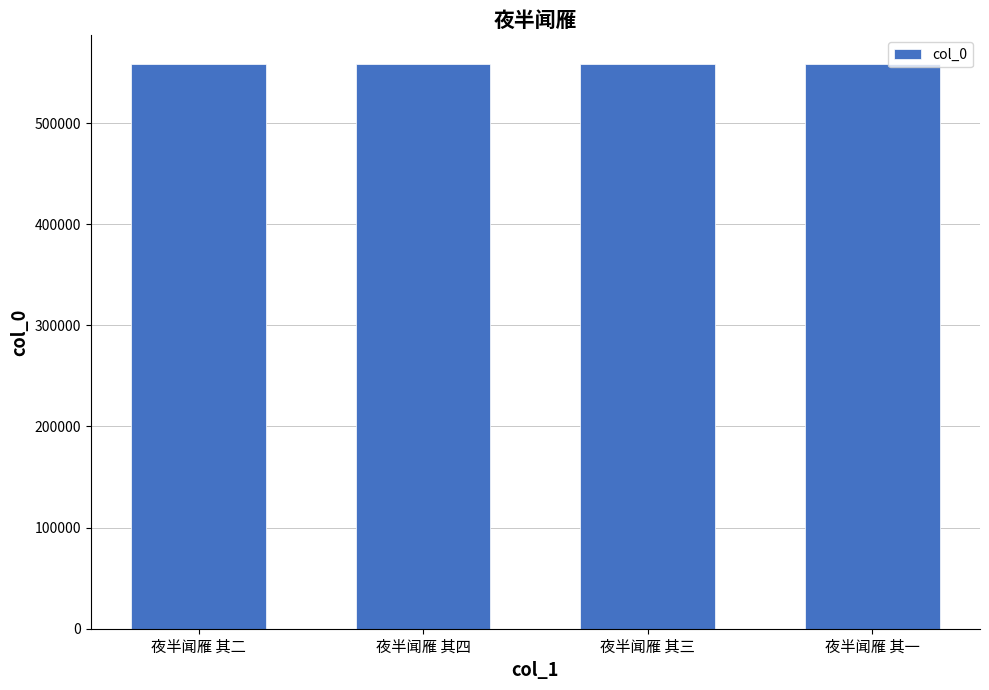

What is the smallest value displayed?

558855